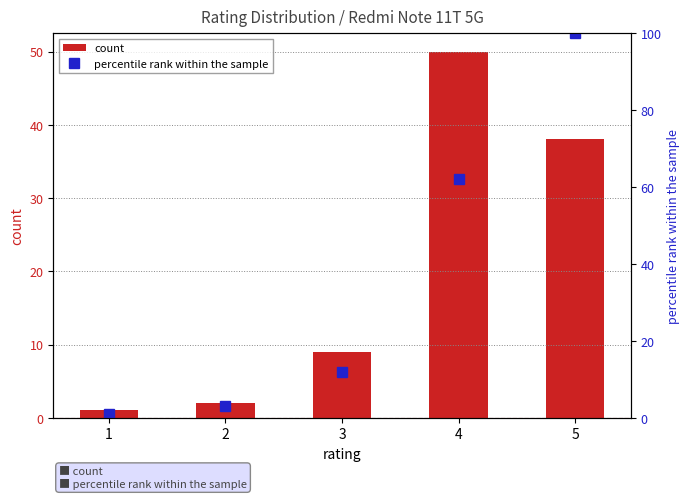

Where is count nearest to the value 25?

5